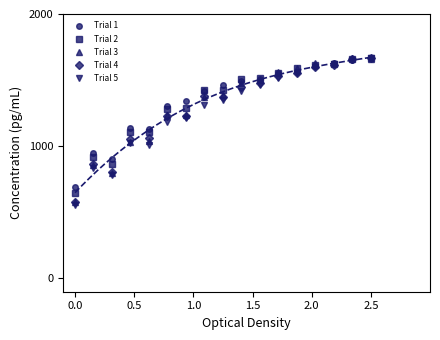

What is the minimum value for Trial 5?

557